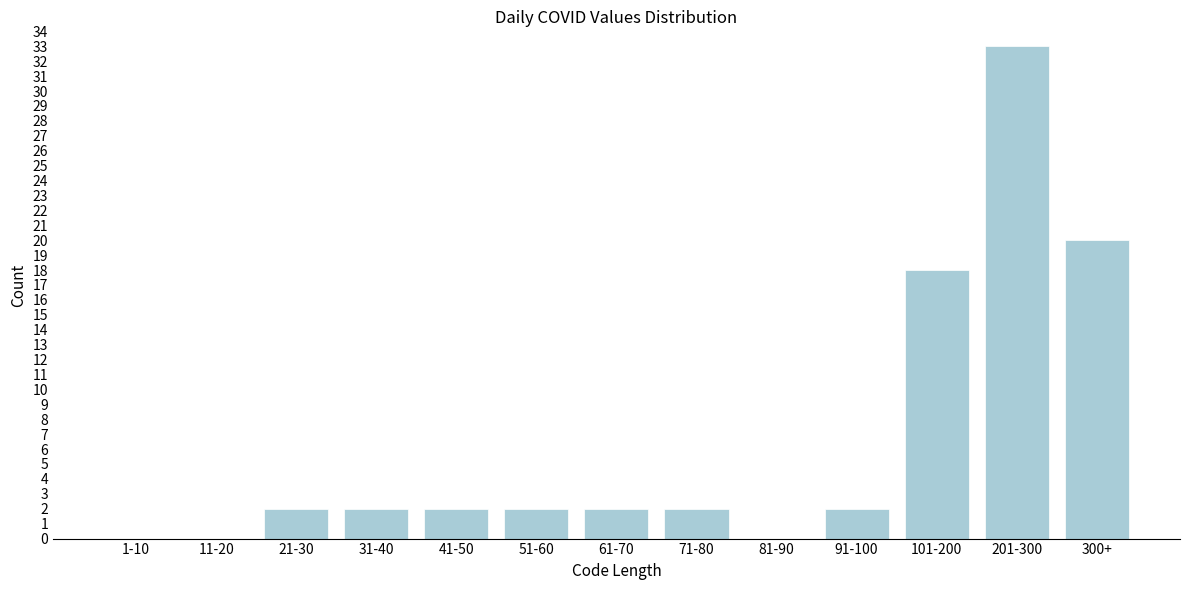

Reading left to right, transcribe all the data shown in this chart.

1-10=0	11-20=0	21-30=2	31-40=2	41-50=2	51-60=2	61-70=2	71-80=2	81-90=0	91-100=2	101-200=18	201-300=33	300+=20